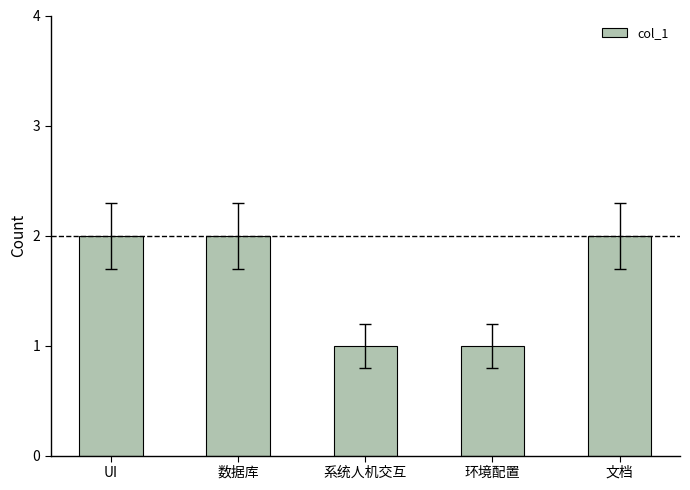

What is the average value?

2